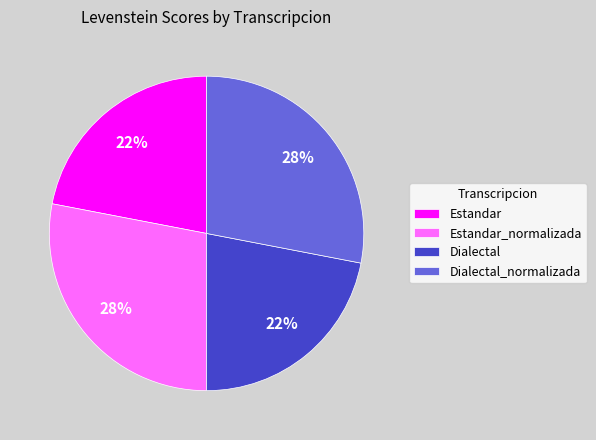

To the nearest percent, what is the combined percentage of Dialectal and Estandar_normalizada?

50%